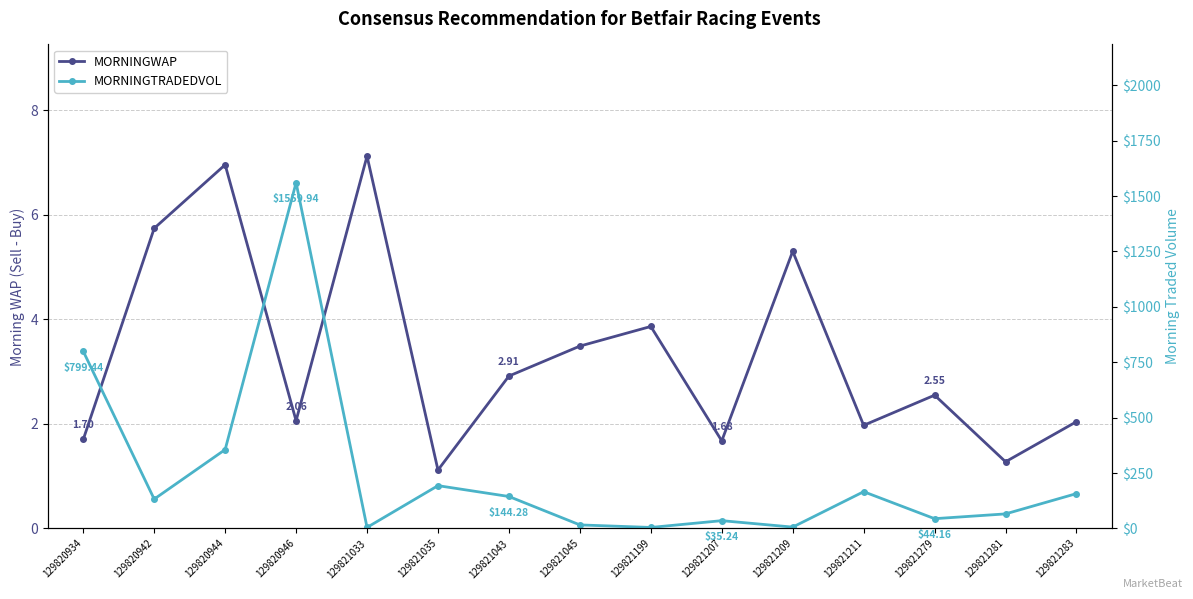

At how many categories does at least one series exceed 820?

1